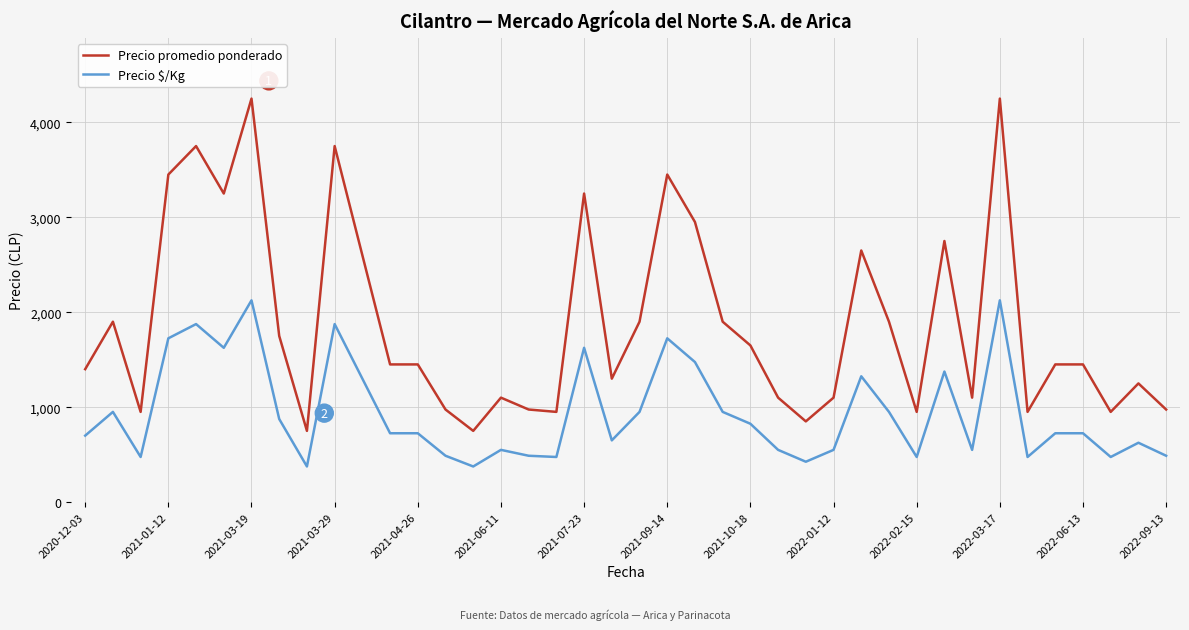

At how many categories does at least one series exceed 1994?

12